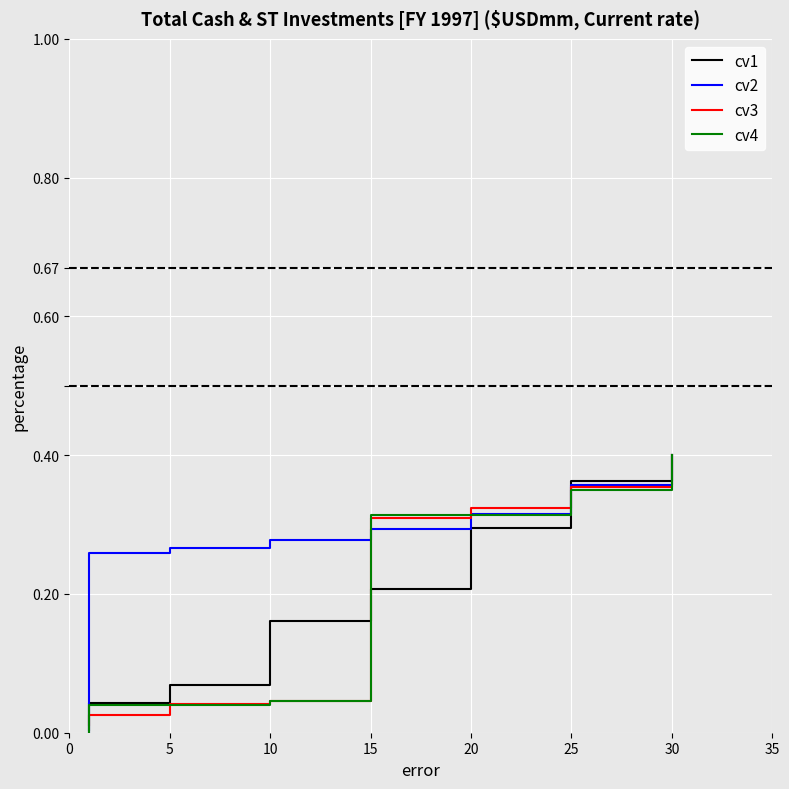

Is this an area chart (filled region under the line)?

No